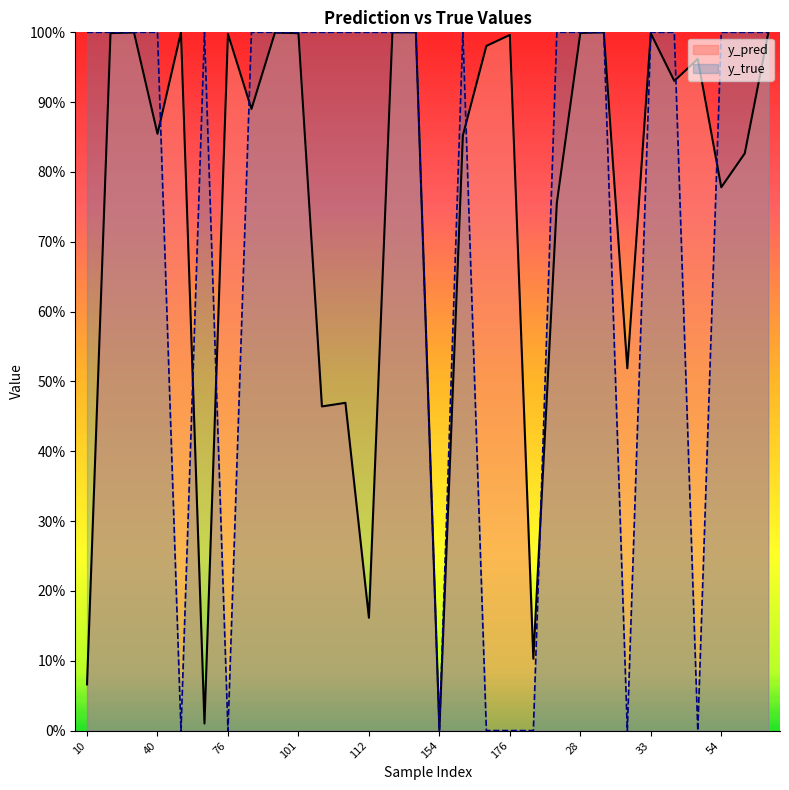

Reading left to right, list all the values displayed in this chart.

y_pred: 0.1	1.0	1.0	0.9	1.0	0.0	1.0	0.9	1.0	1.0	0.5	0.5	0.2	1.0	1.0	0.0	0.9	1.0	1.0	0.1	0.8	1.0	1.0	0.5	1.0	0.9	1.0	0.8	0.8	1.0
y_true: 1.0	1.0	1.0	1.0	0.0	1.0	0.0	1.0	1.0	1.0	1.0	1.0	1.0	1.0	1.0	0.0	1.0	0.0	0.0	0.0	1.0	1.0	1.0	0.0	1.0	1.0	0.0	1.0	1.0	1.0